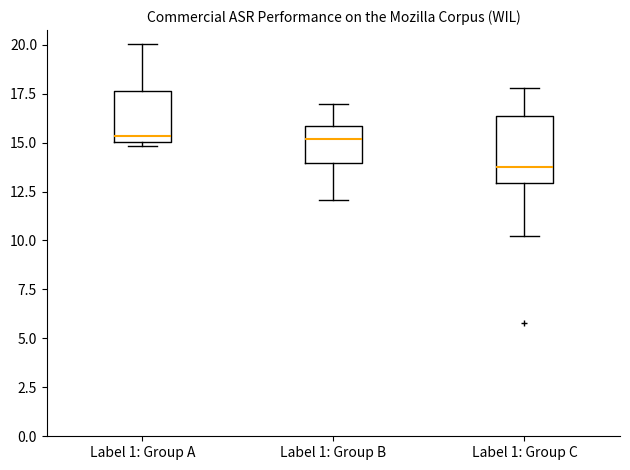

Reading left to right, read every box against the y-axis: the position of its median line, the range the box covers, and the ends of its whiskers. The values are not printed on the chart, so give them approximately, as read against the axis.

Label 1: Group A: median 15.5, box 15.0 to 17.5, whiskers 15.0 (just below the box's lower edge) to 20.0
Label 1: Group B: median 15.0, box 14.0 to 16.0, whiskers 12.0 to 17.0
Label 1: Group C: median 13.5, box 13.0 to 16.5, whiskers 10.0 to 18.0